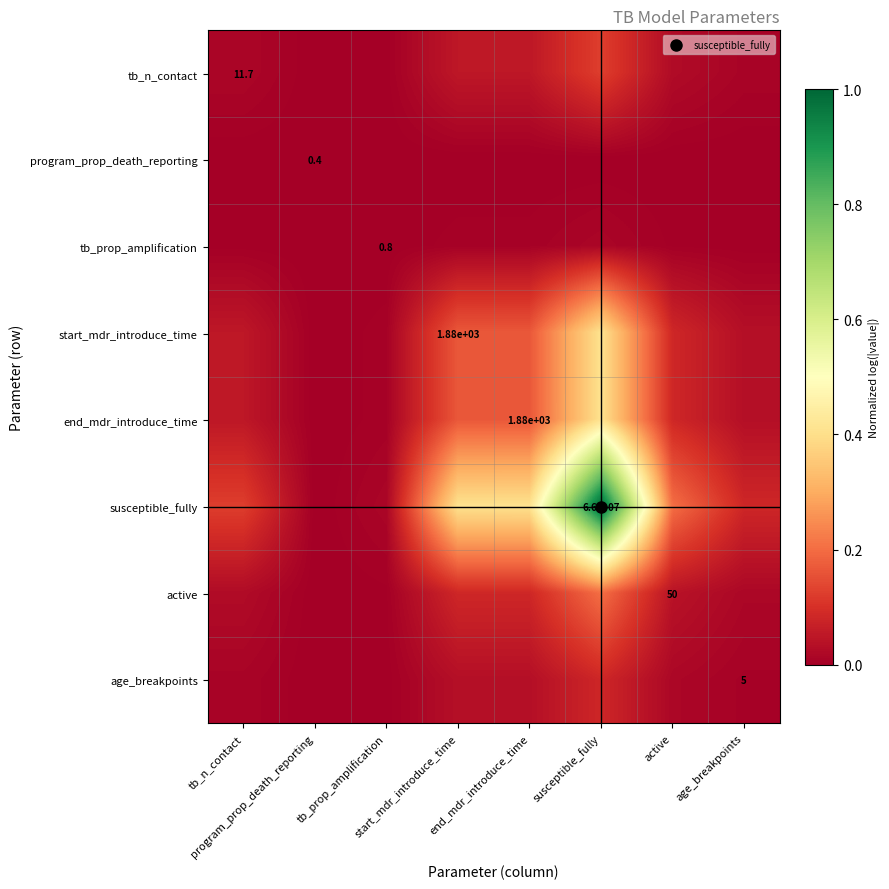

Which series changed the most between tb_n_contact and susceptible_fully?

susceptible_fully